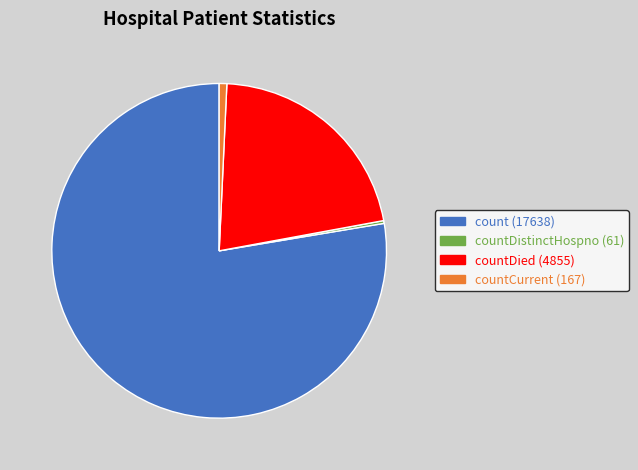

Does any single category account for the majority?

Yes